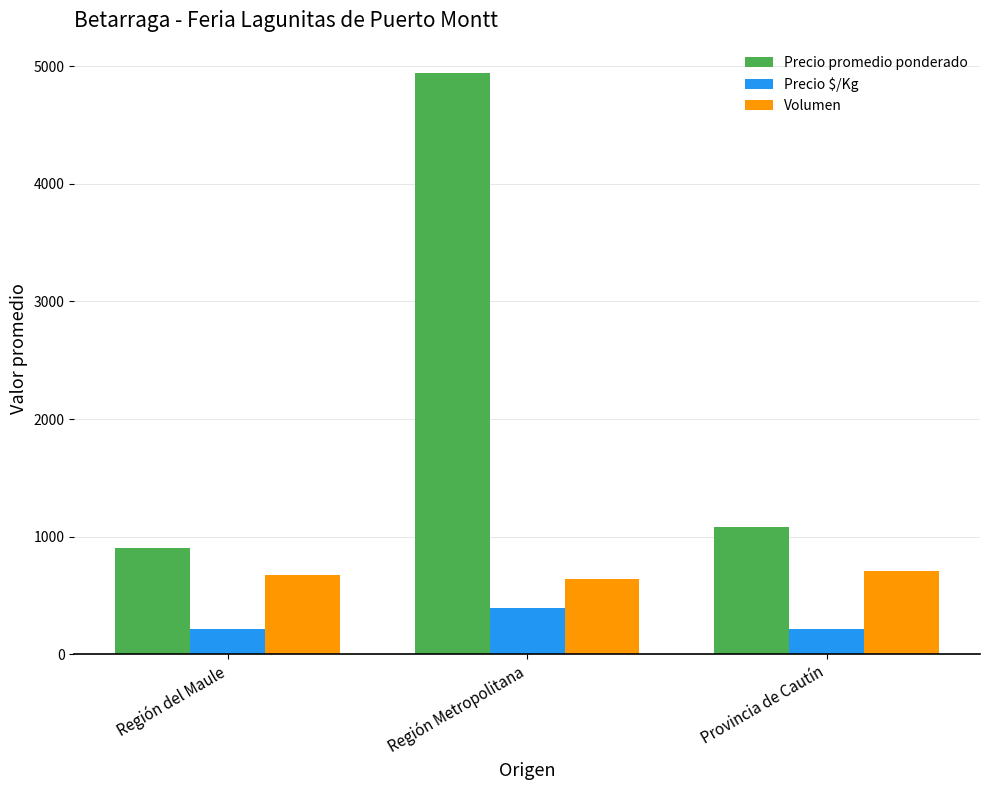

Which series has the widest spread of values?

Precio promedio ponderado